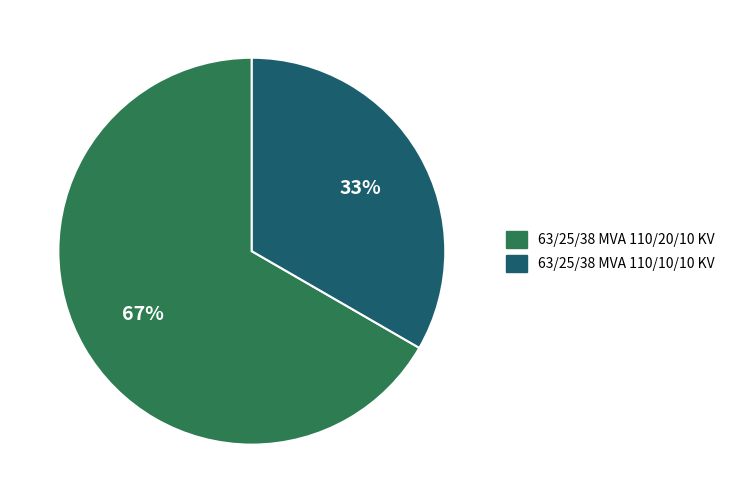

Count the number of slices in the pie.

2